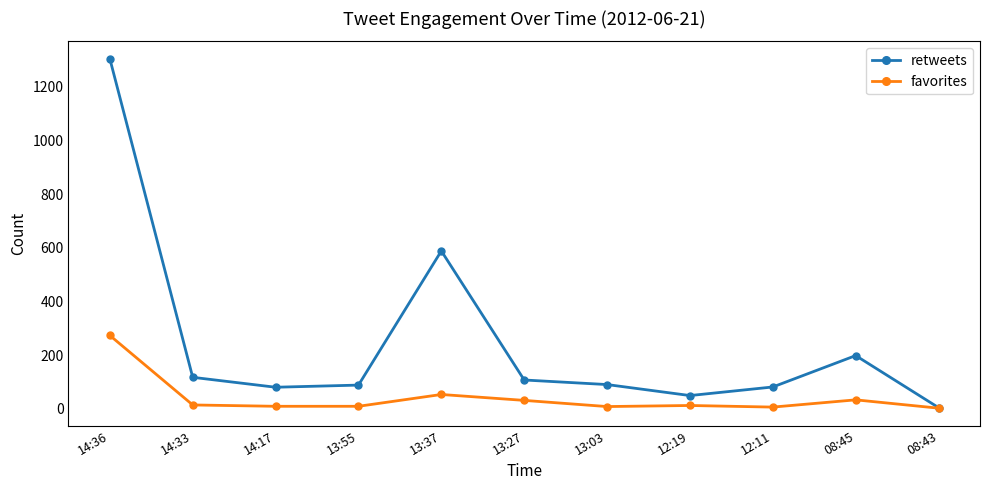

Is the value of favorites at 08:43 greater than the value of retweets at 13:03?

No